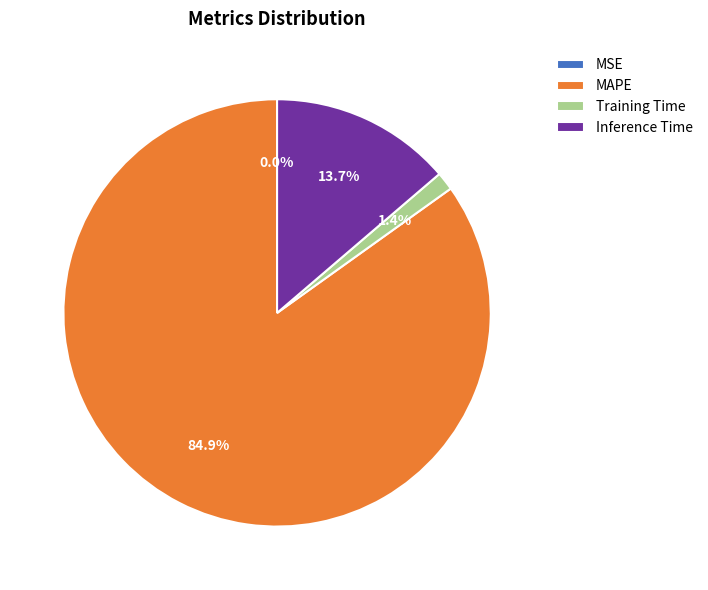

Which category has the biggest portion of the pie?

MAPE